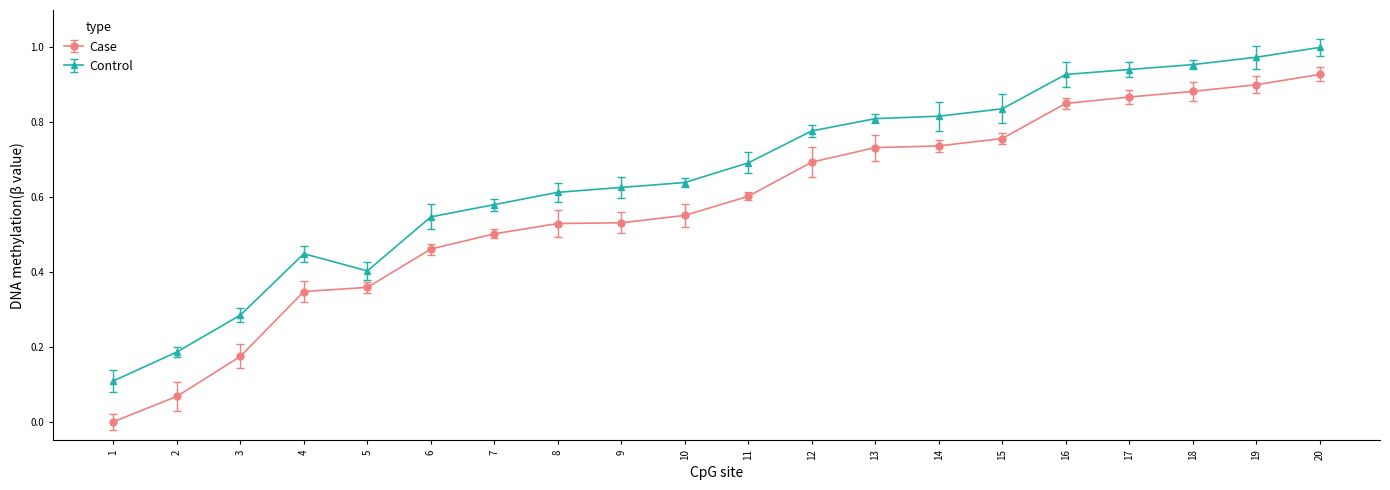

True or false: Control and Case cross at least once.

False